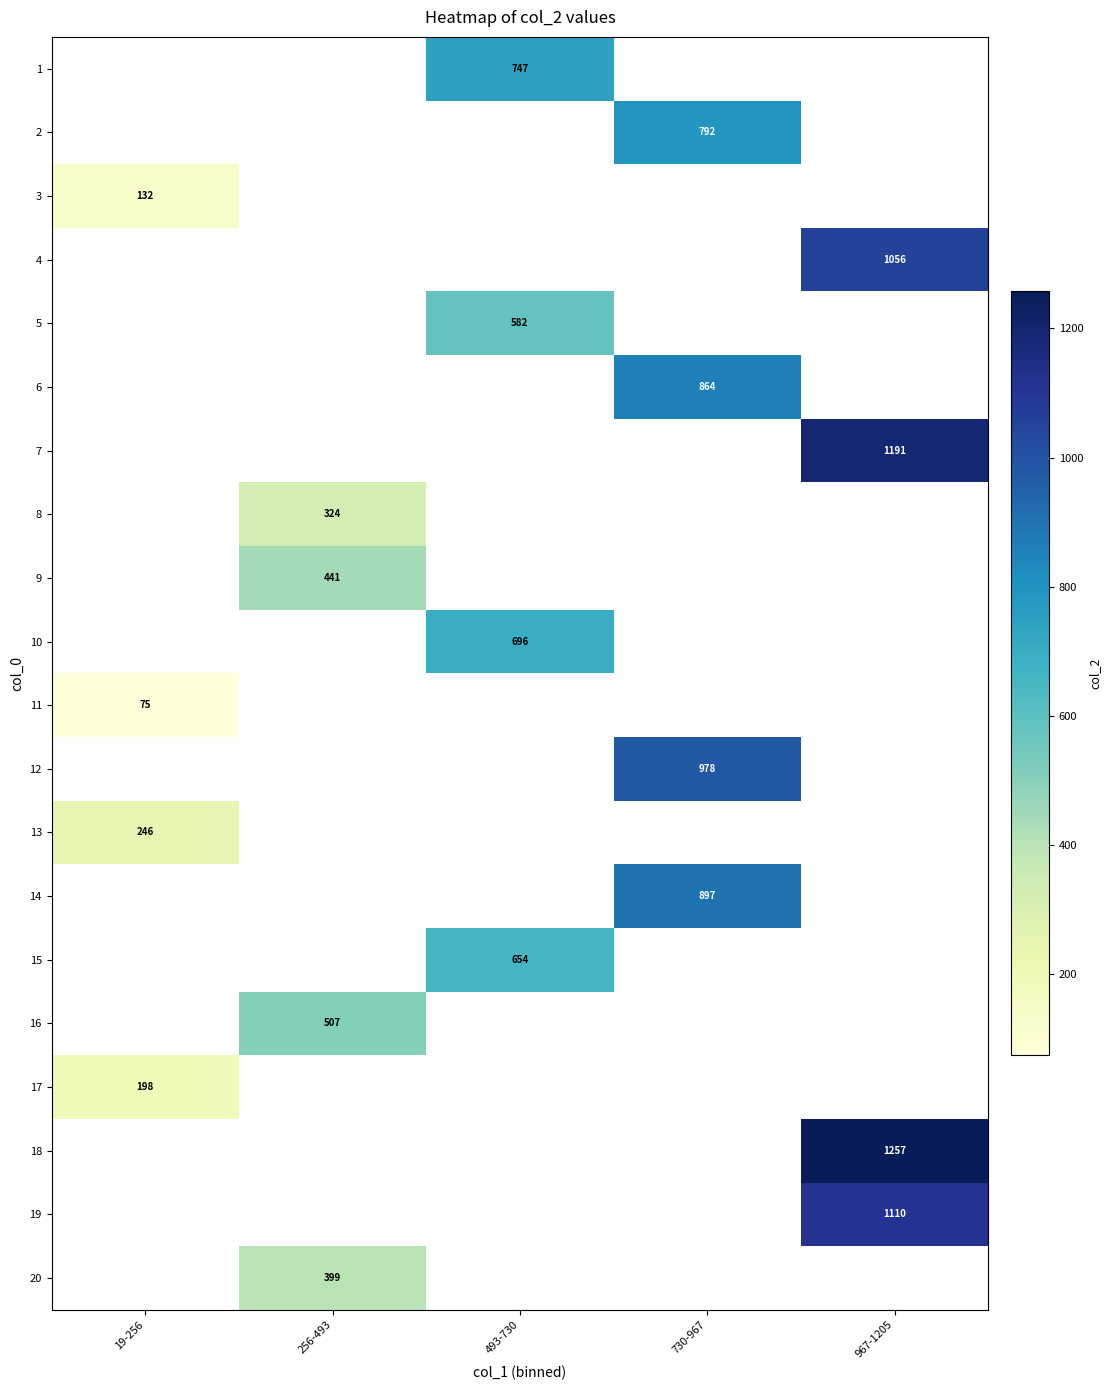

Is it true that 11 equals 75 at 19-256?

True